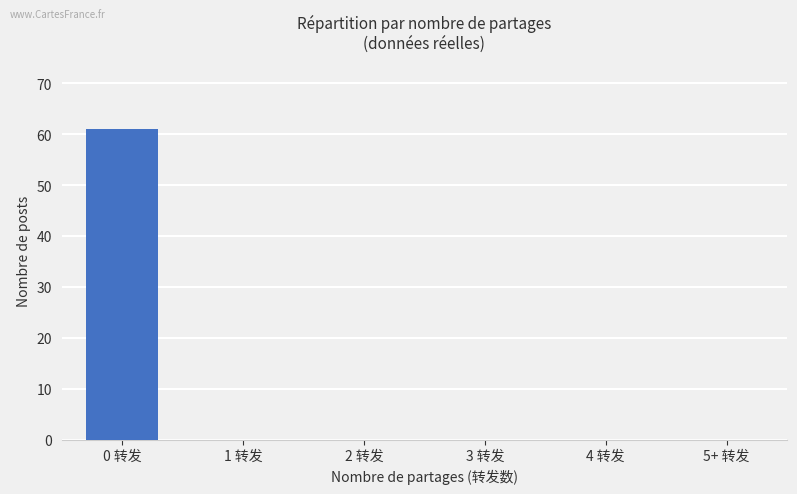

The value at 5+ 转发 is 0. True or false?

True